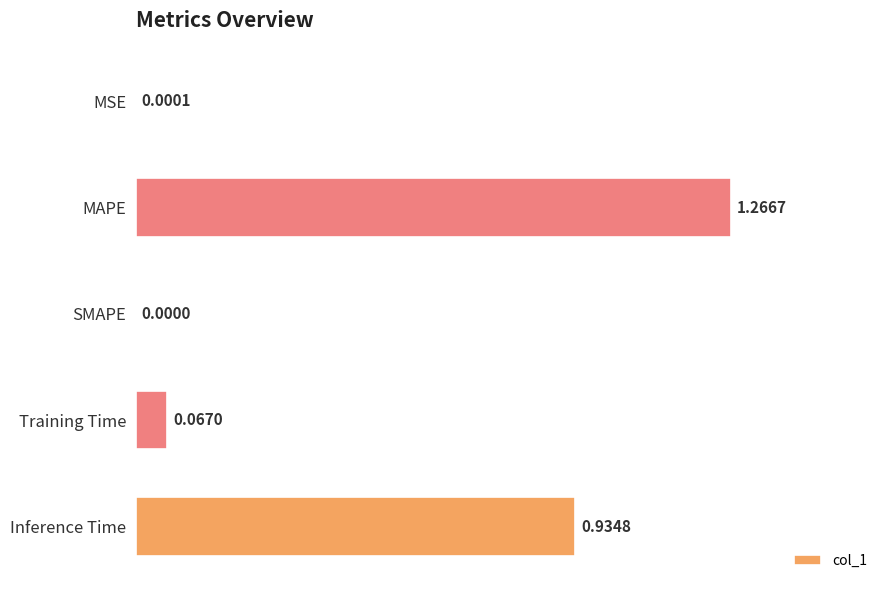

At which label is the value closest to 0?

SMAPE